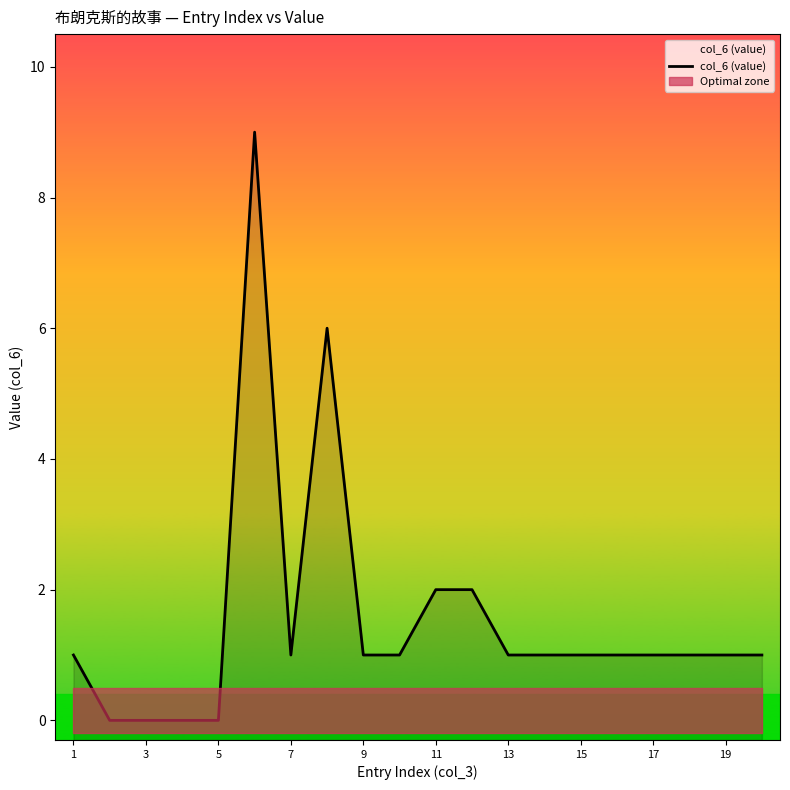

How many interior local peaks (higher than both neighbors) does the data have?

2